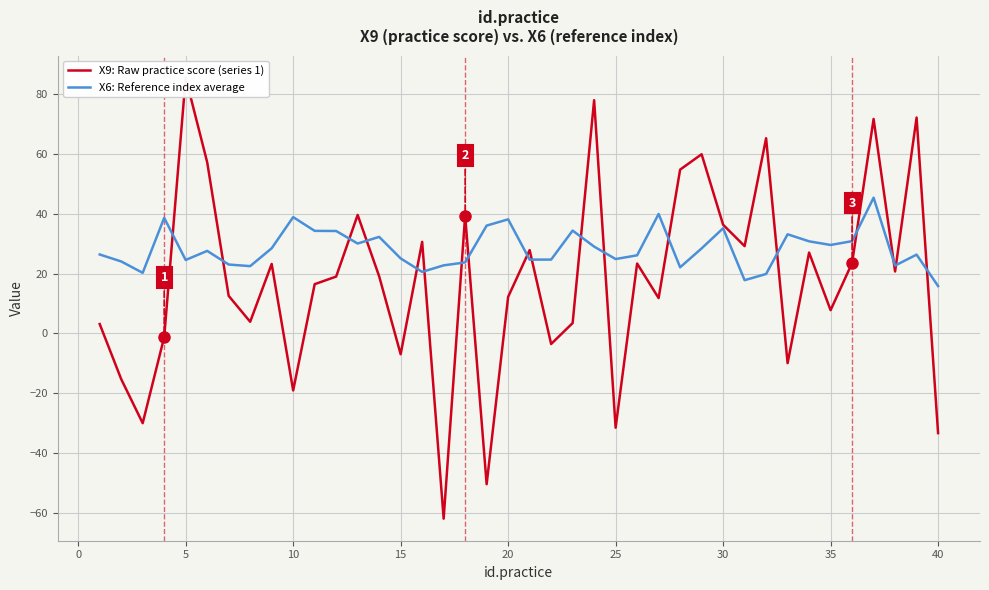

What is the highest value of the X6: Reference index average series?

45.4